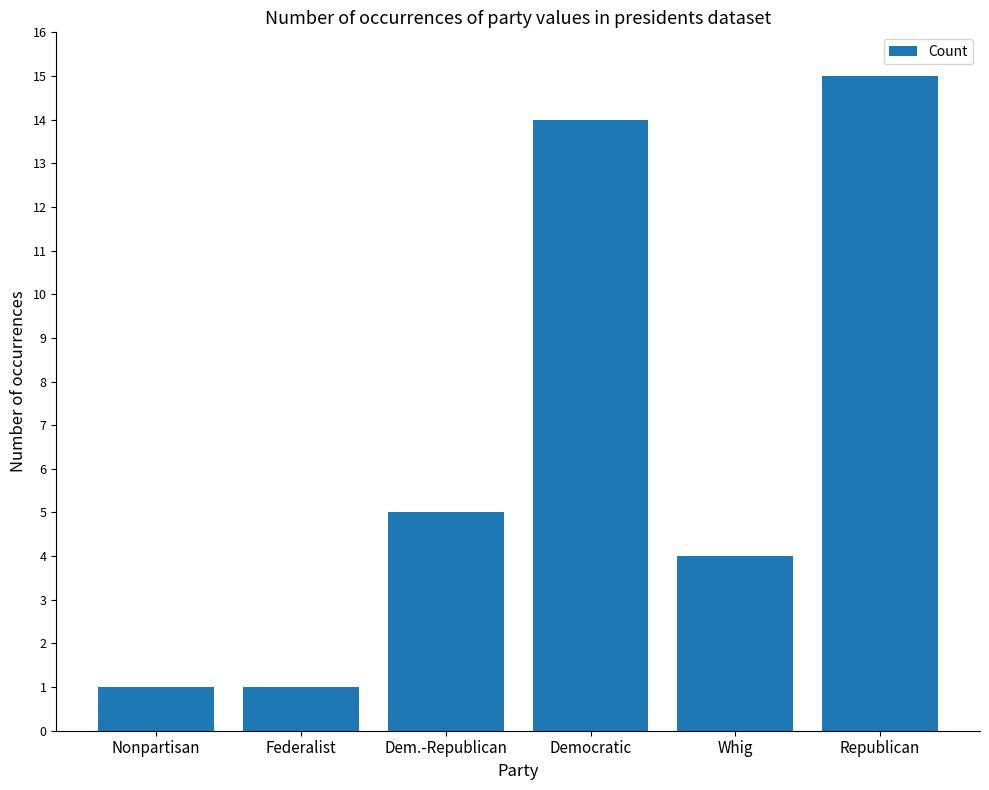

Count the number of categories in the chart.

6